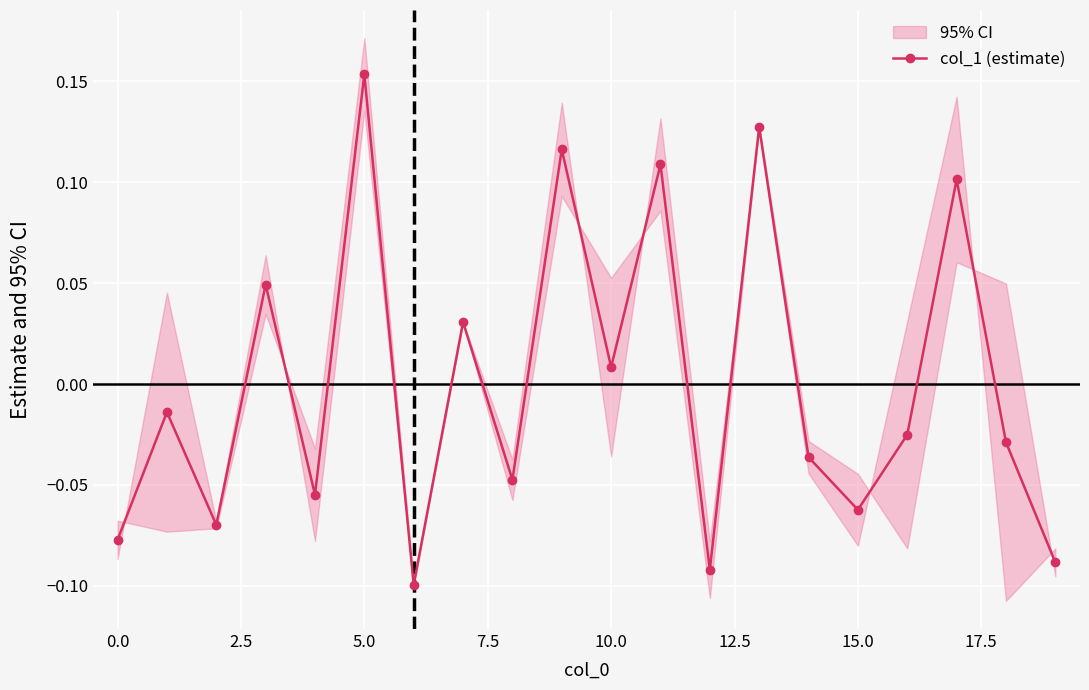

True or false: the data shows 0.1 at 13.

True